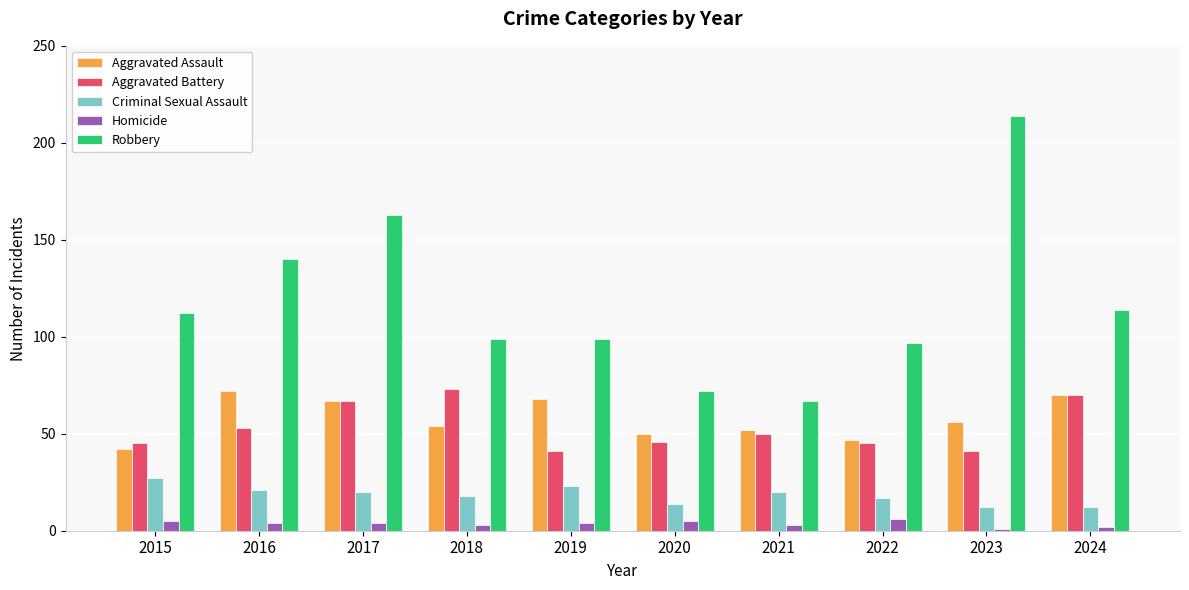

How many groups of bars are there?

10